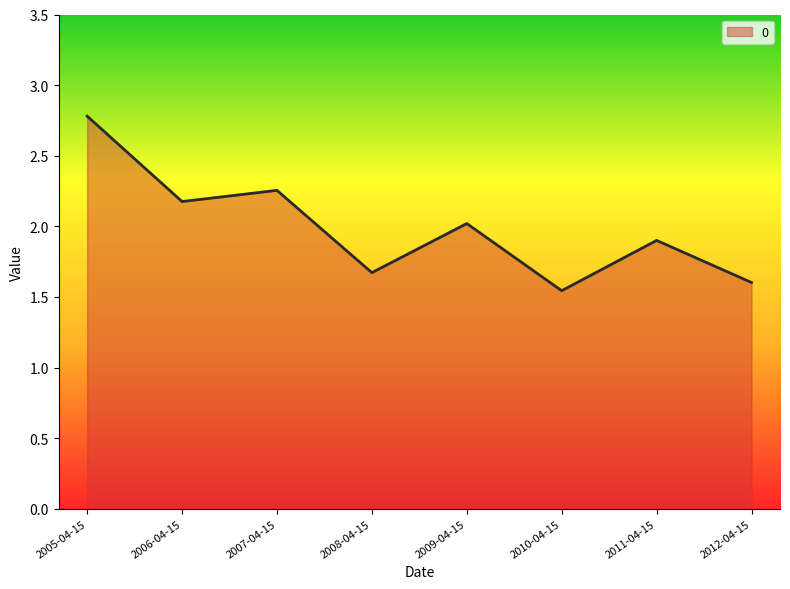

What is the change in value from 2010-04-15 to 2012-04-15?

+0.1